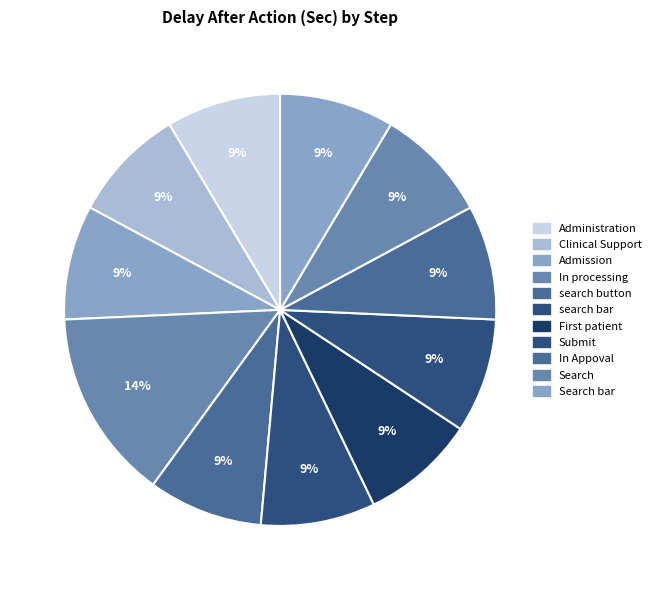

To the nearest percent, what is the difference between the largest and smallest slice percentages?

6%